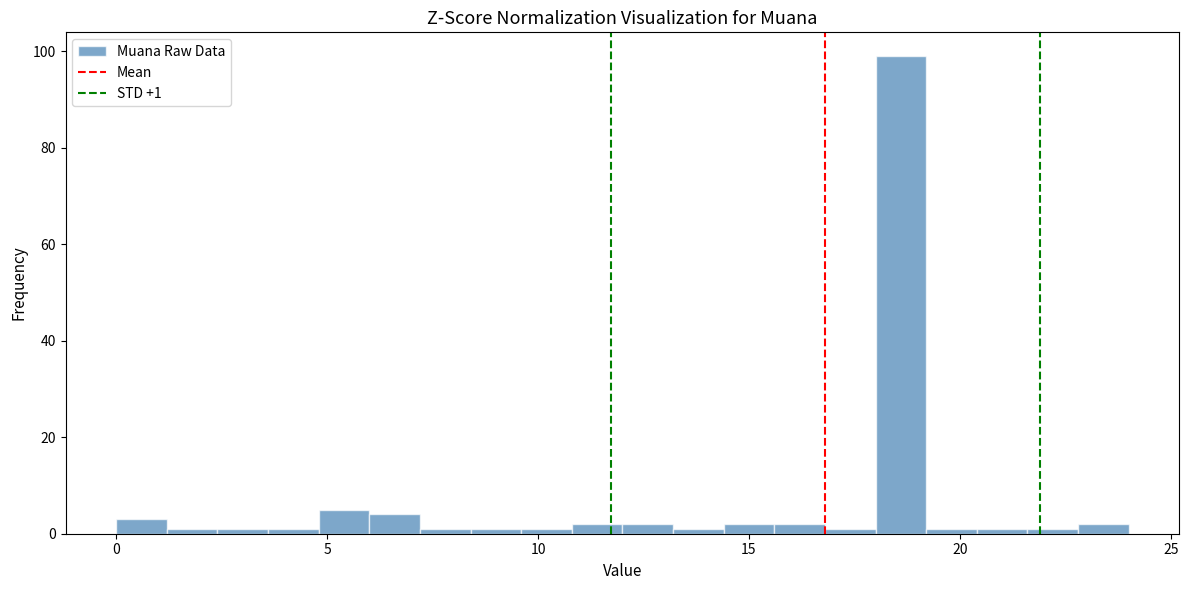

Around what value on the x-axis is the tallest bar? Give the approximate position of its centre, as read against the axis.

18.5